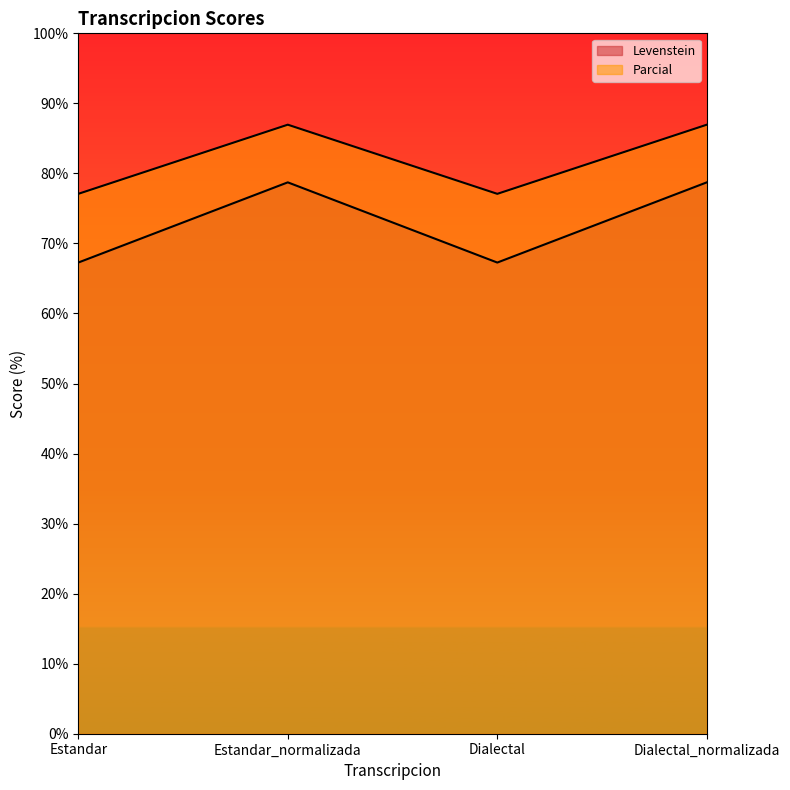

What are all the series names shown in the legend?

Levenstein, Parcial